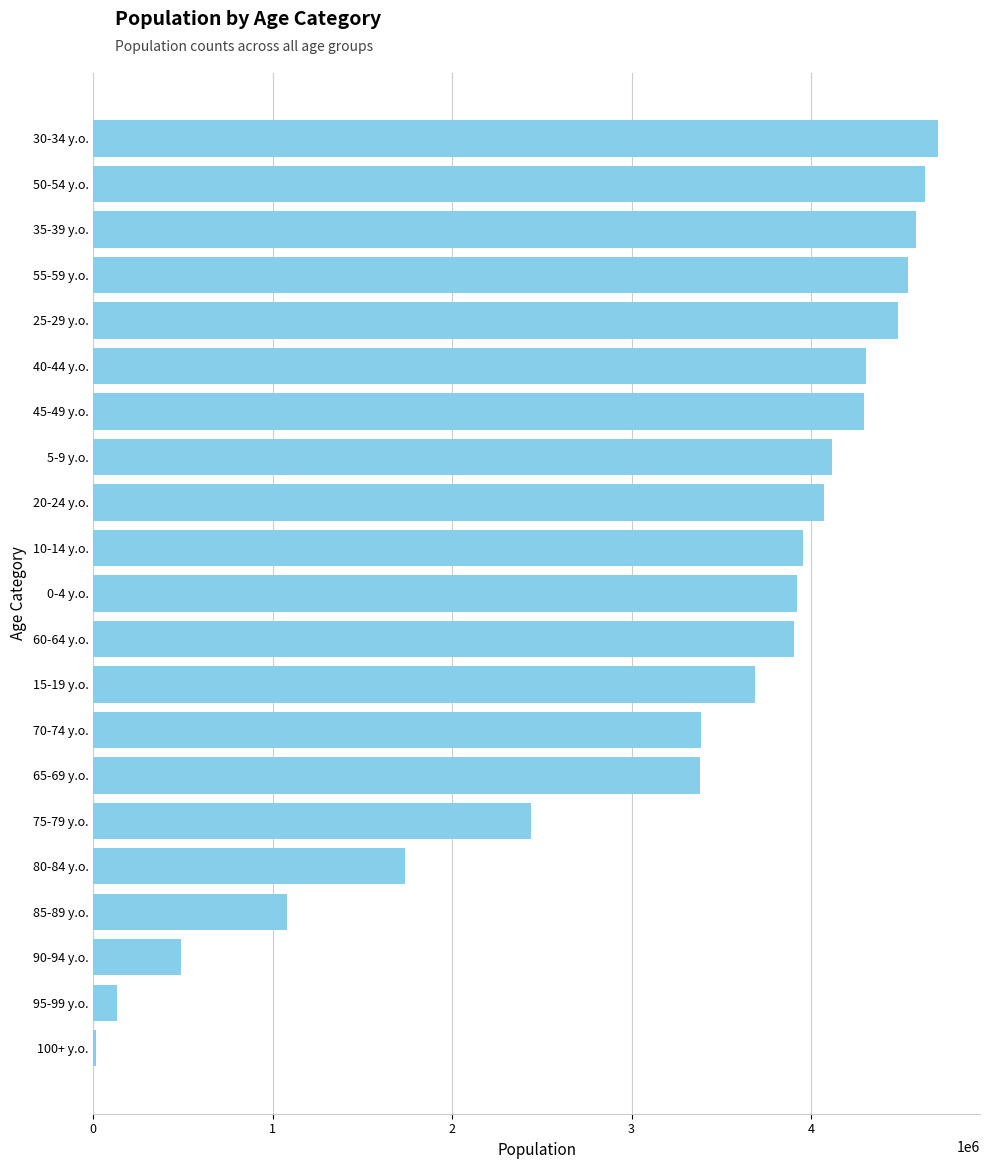

How many values are below 3924000?

10